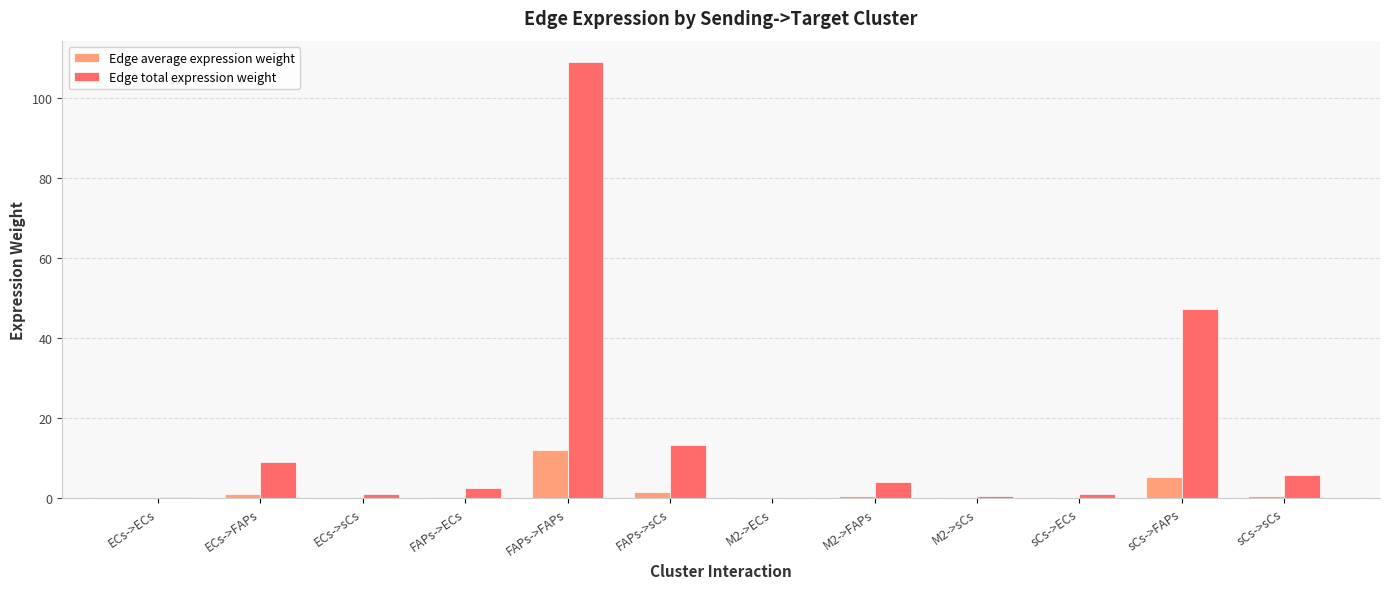

Is the value of Edge total expression weight at FAPs->FAPs greater than the value of Edge average expression weight at FAPs->sCs?

Yes